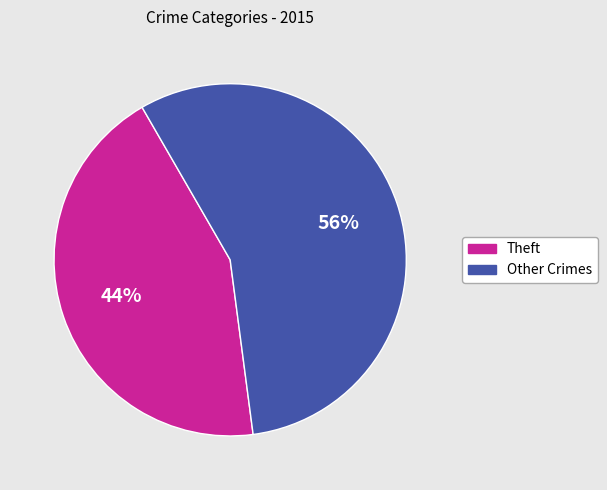

Is there a majority slice in this chart?

Yes